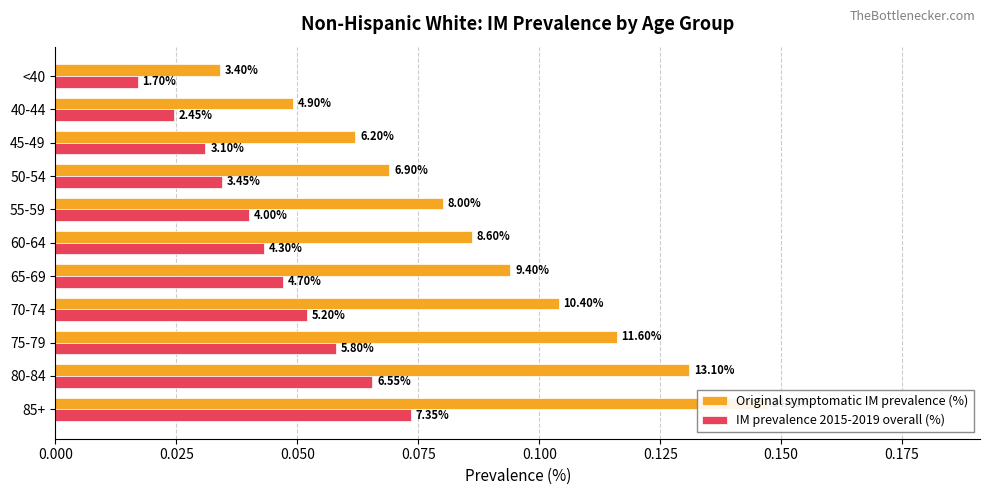

Between <40 and 65-69, which is larger?

65-69